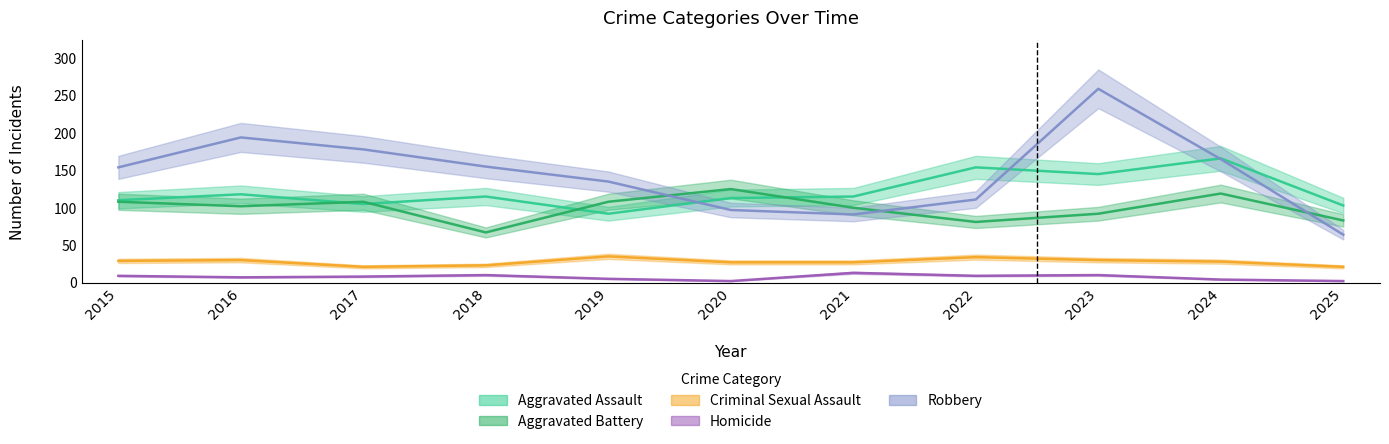

The value of Robbery at 2022 is 111. True or false?

True